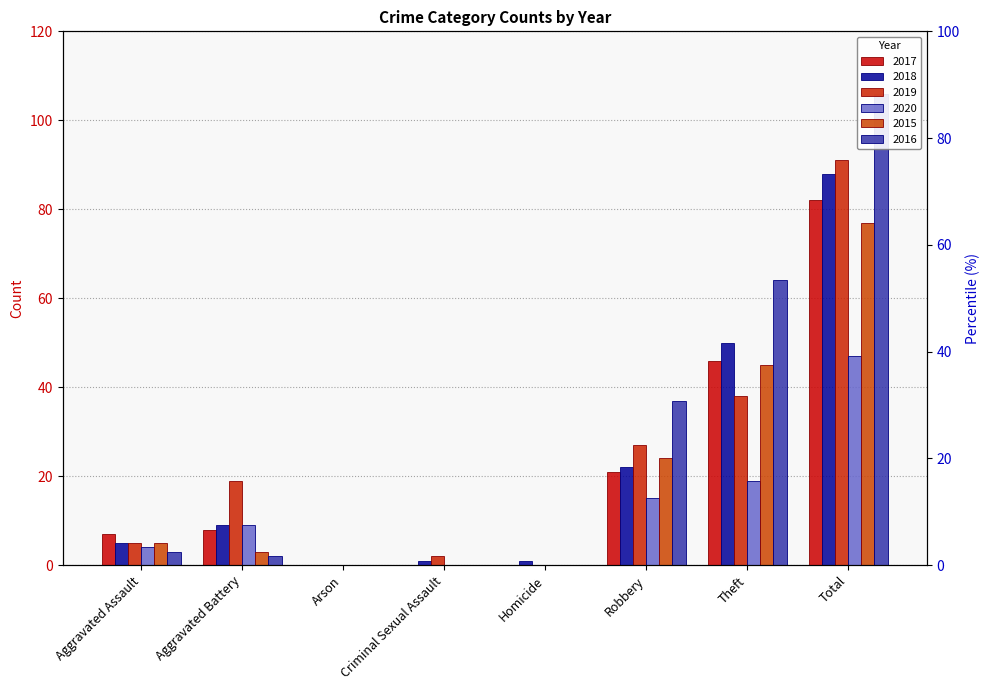

Reading left to right, extract all data points from this chart.

2017: 7	8	0	0	0	21	46	82
2018: 5	9	0	1	1	22	50	88
2019: 5	19	0	2	0	27	38	91
2020: 4	9	0	0	0	15	19	47
2015: 5	3	0	0	0	24	45	77
2016: 3	2	0	0	0	37	64	106